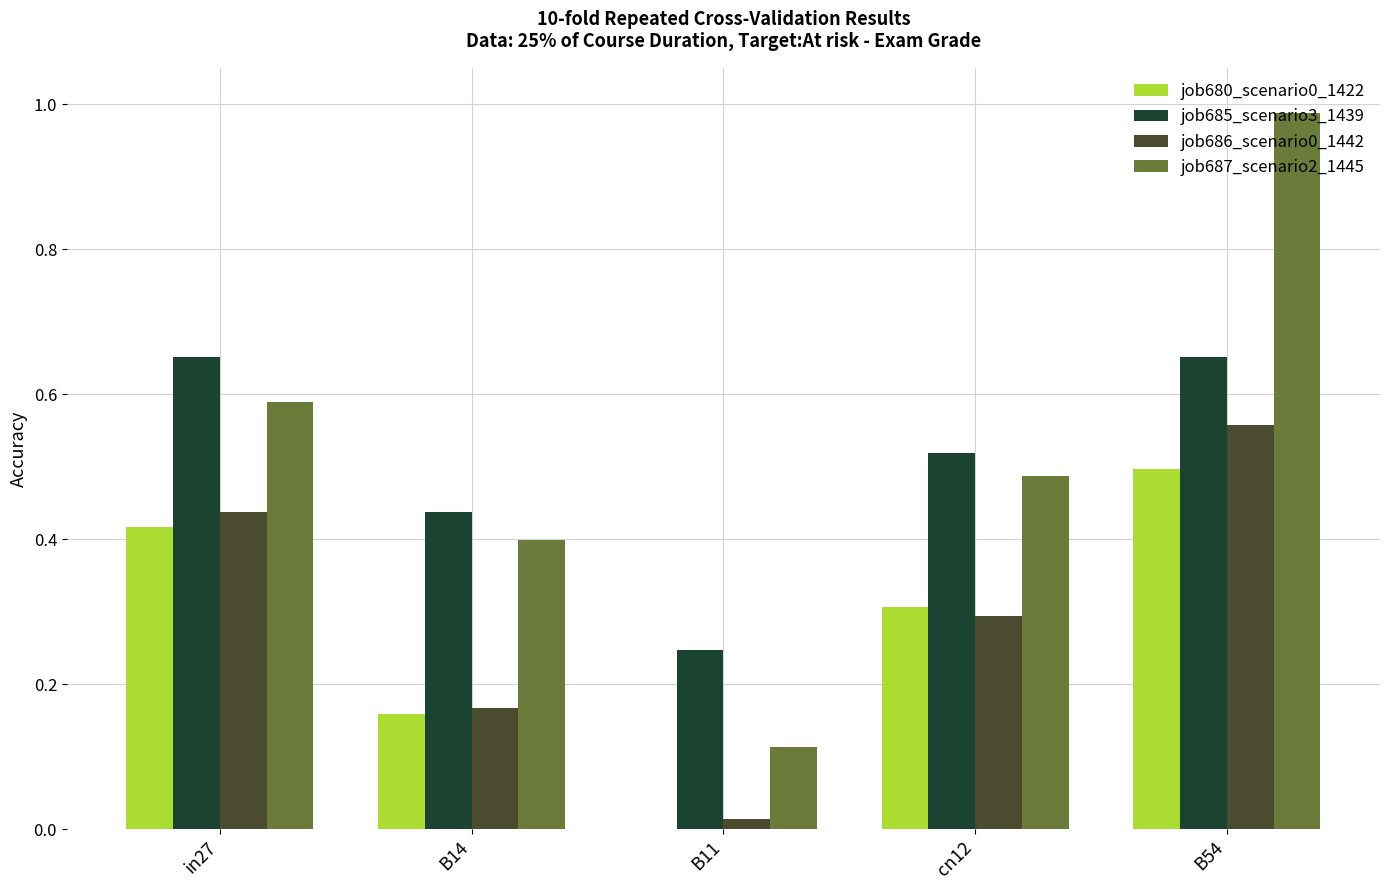

At which category does the chart reach its peak across all series?

B54